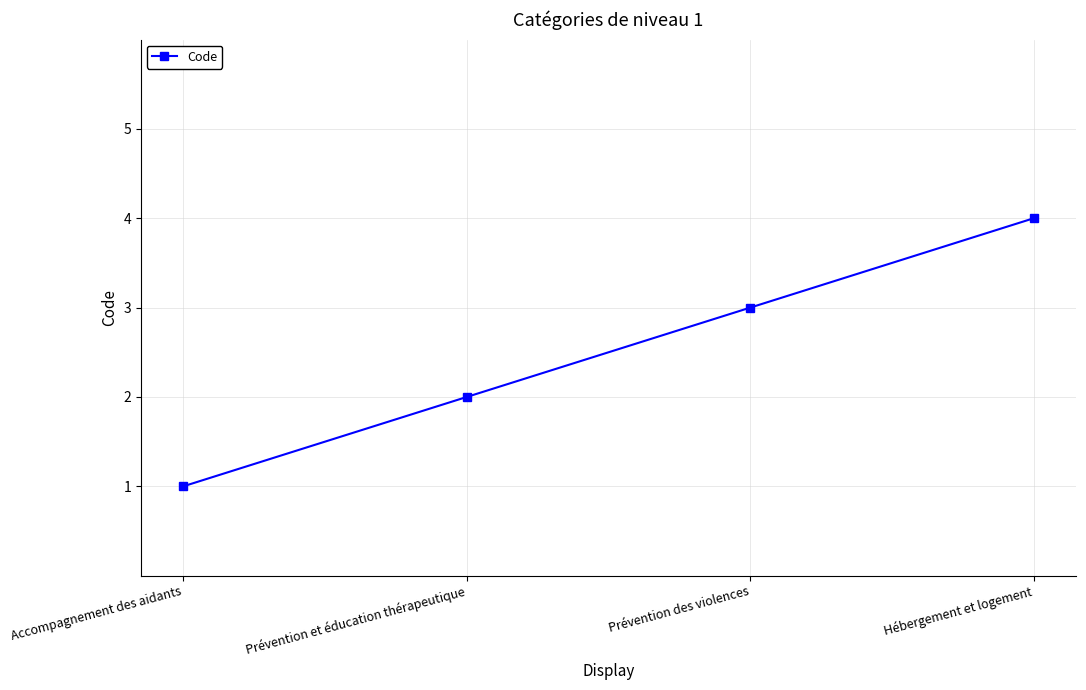

What is the sum of all values?

10